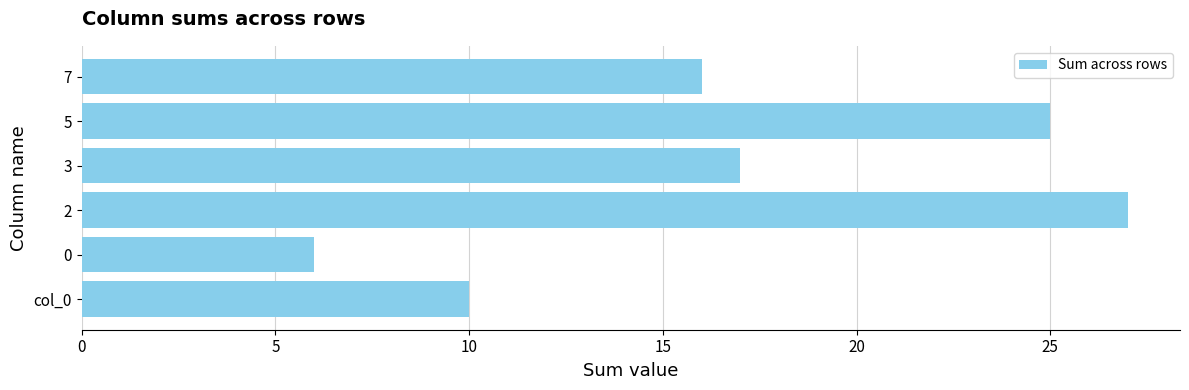

Is it true that the value at 3 is 17?

True